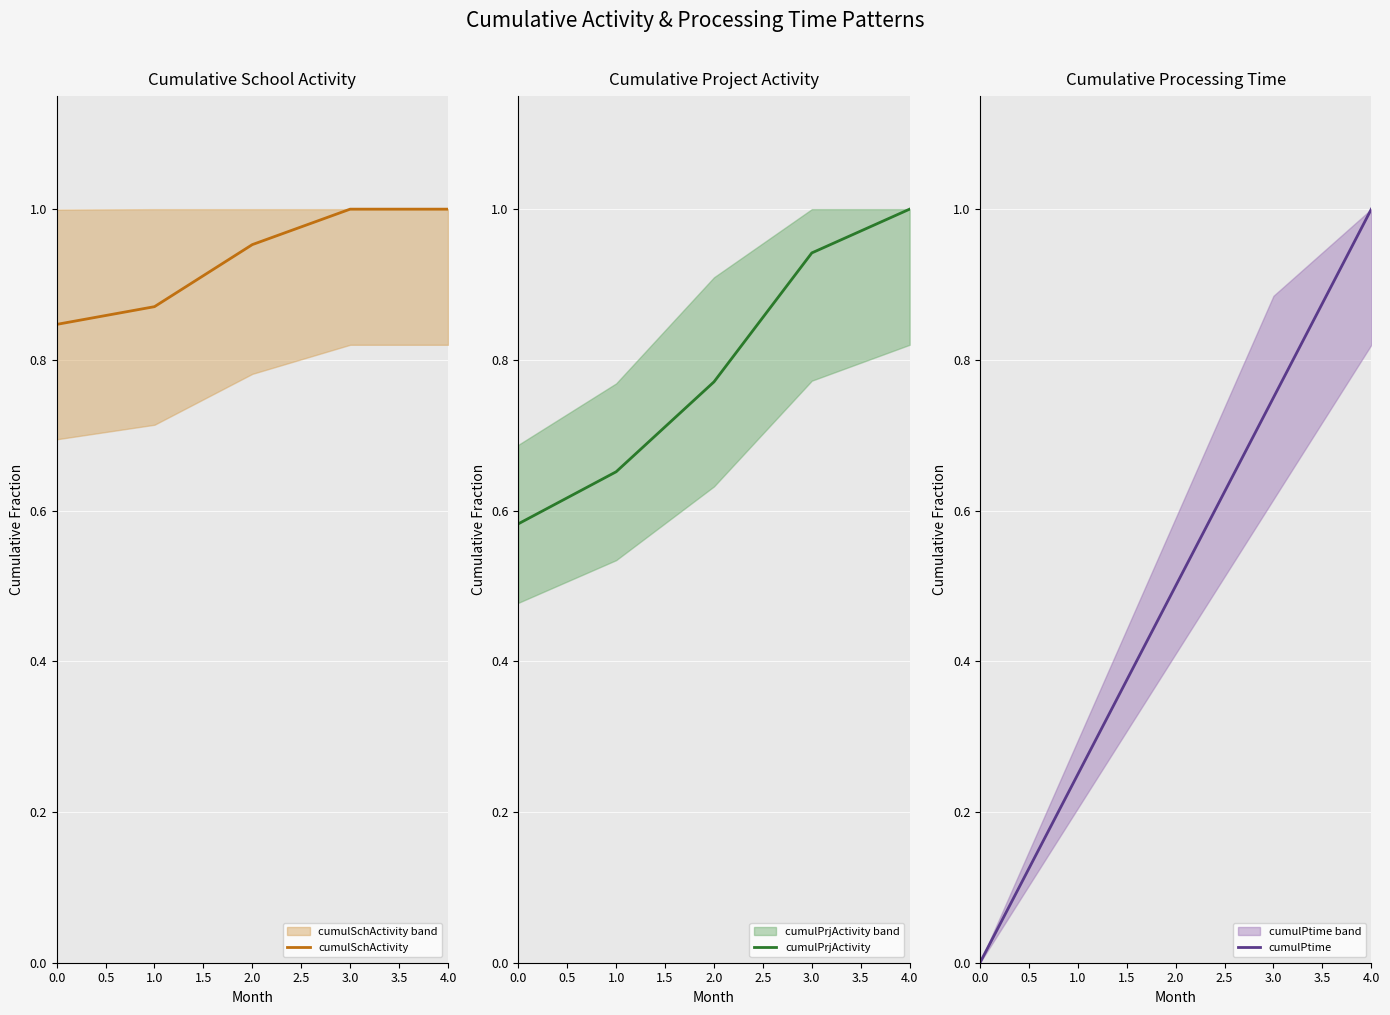

How many series are shown in this chart?

3